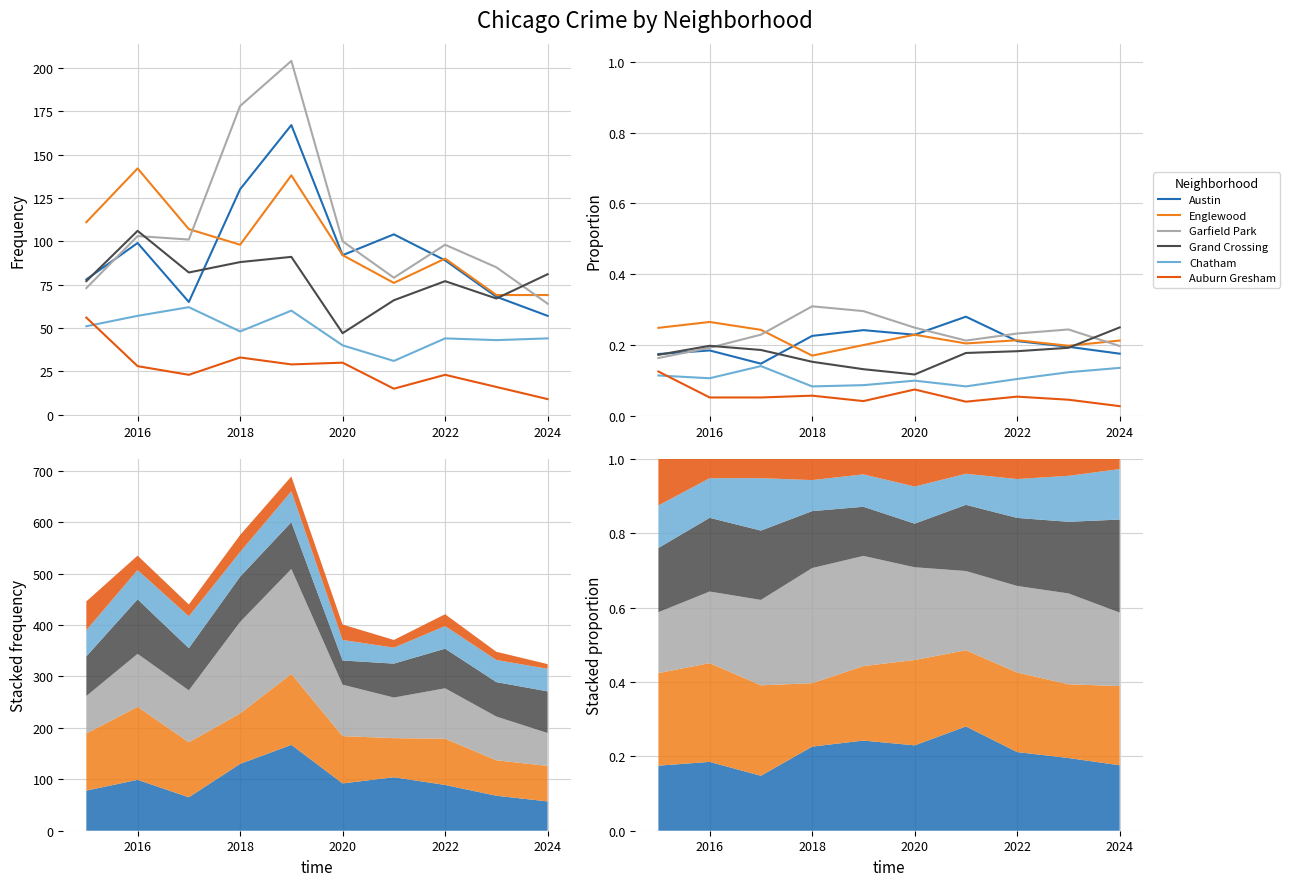

What is the maximum value for Grand Crossing?

0.2